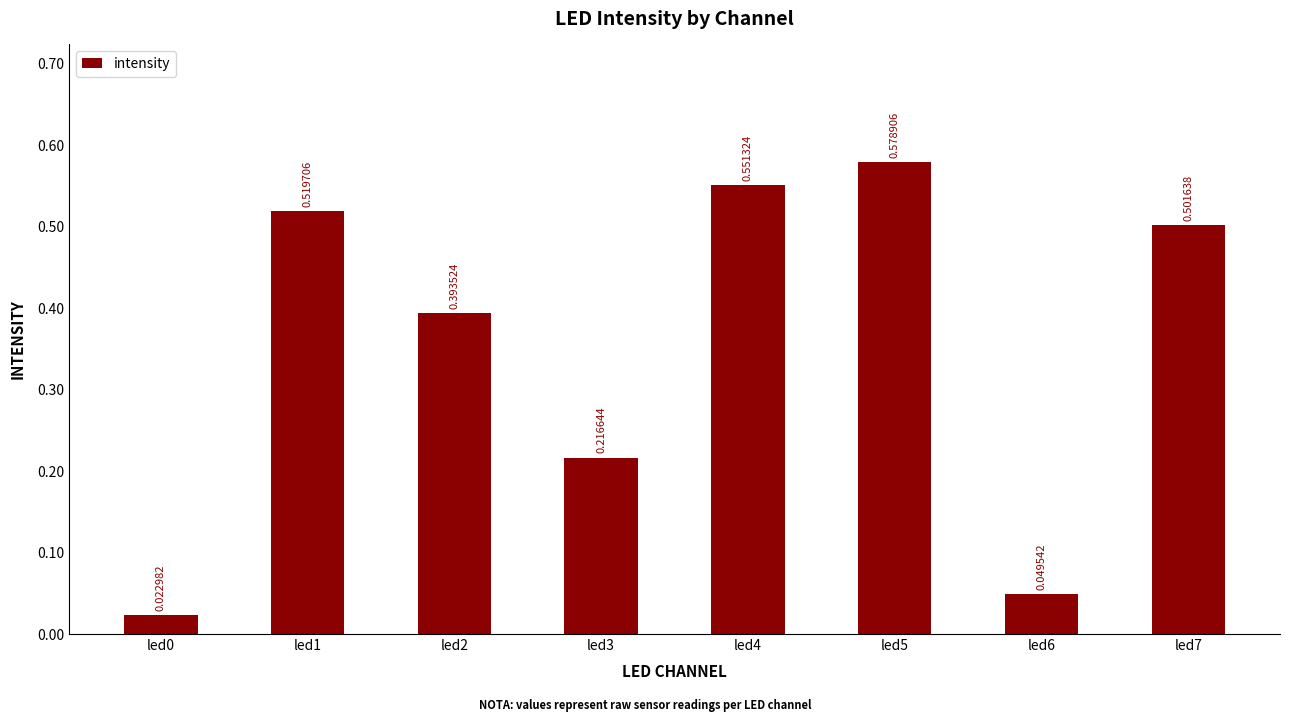

What is the sum of all values?

2.8